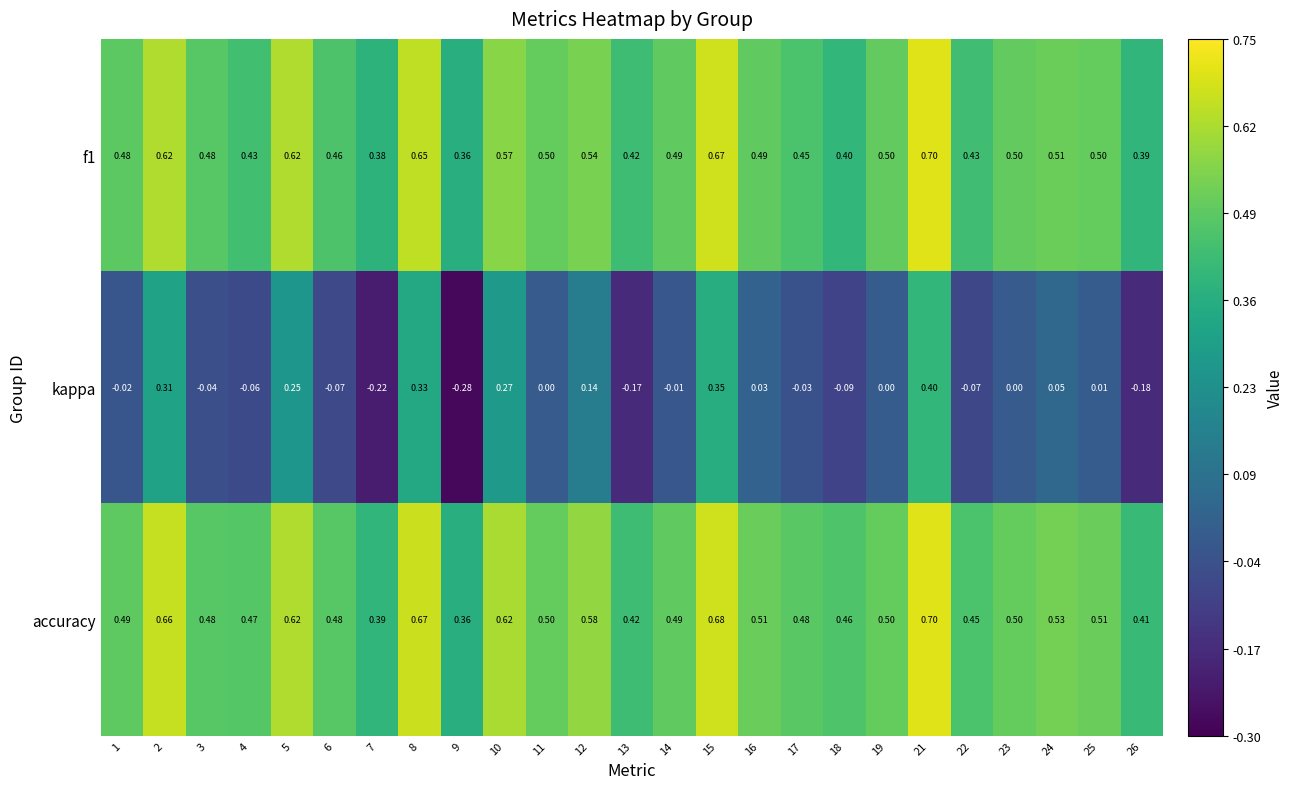

Is the value of accuracy at 26 greater than the value of kappa at 7?

Yes